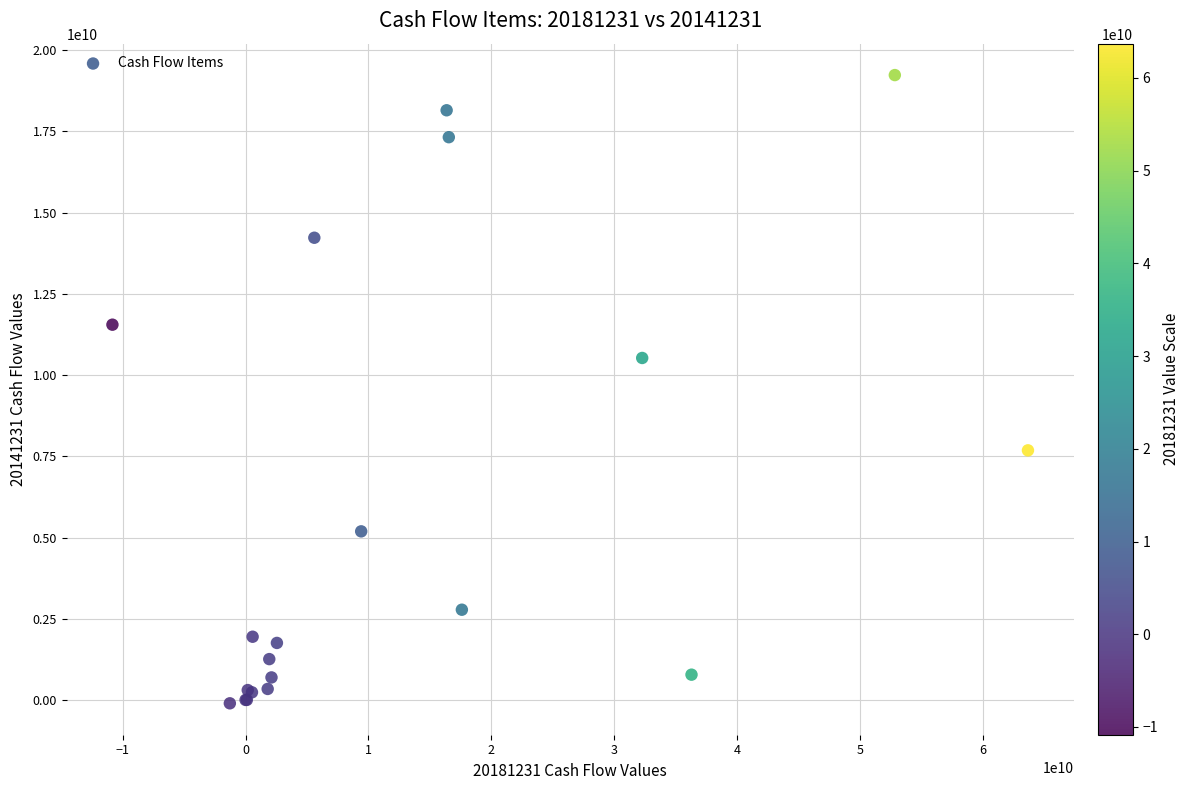

What Y value in the scatter plot is closest to 9564983366?

10526028900.2